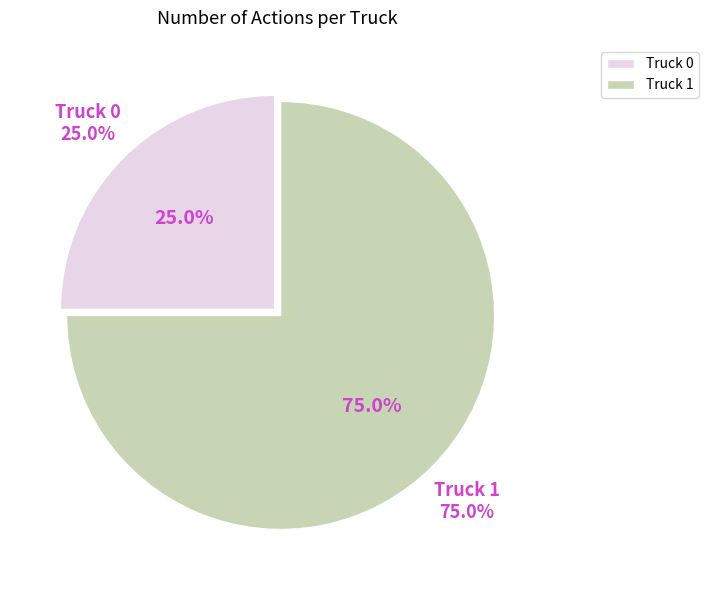

How many segments does this pie chart have?

2